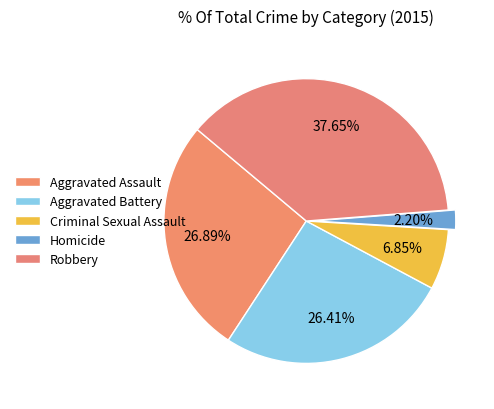

How many segments does this pie chart have?

5